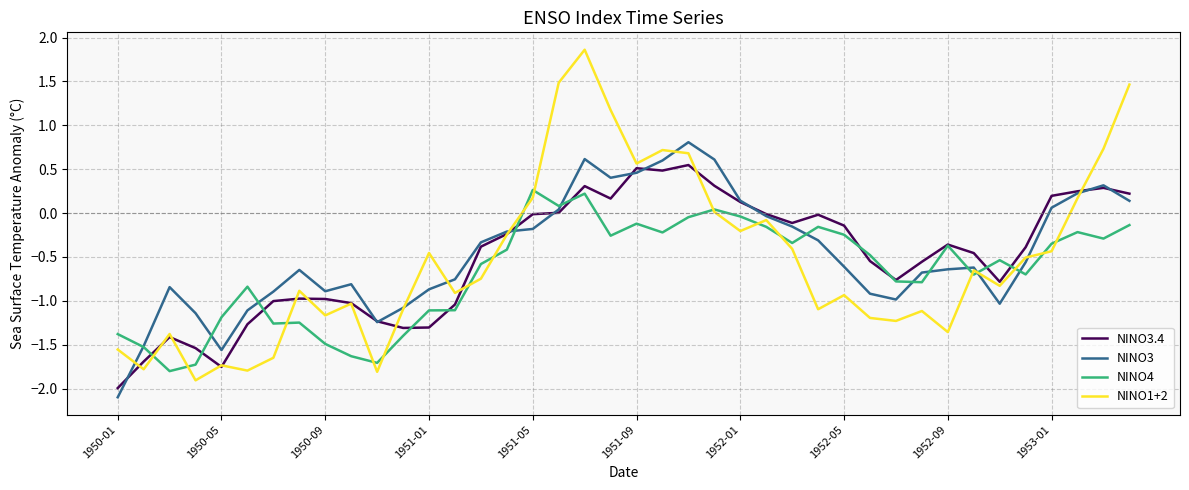

What is the maximum value shown in the chart?

1.9